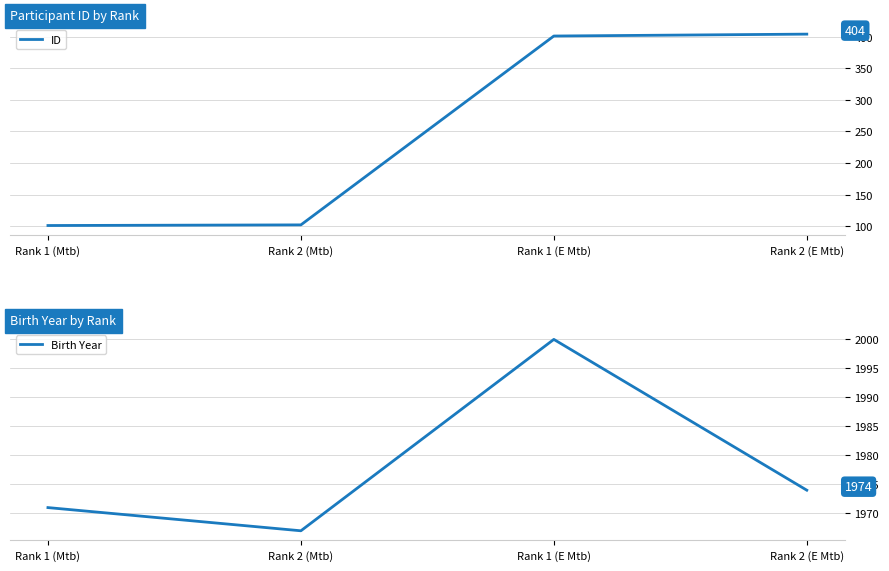

True or false: Birth Year and ID intersect in this chart.

False